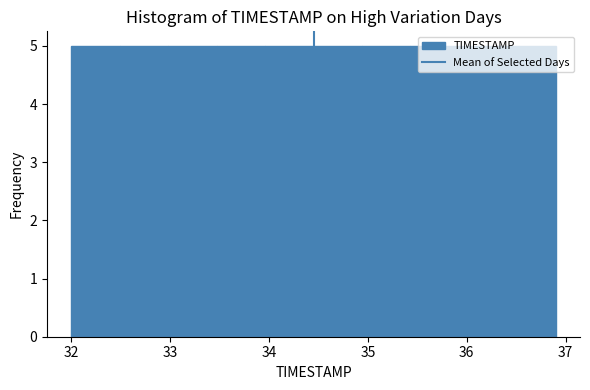

Reading left to right, list every bar in this chart as the range it spans on the x-axis followed by its height. Neither the bar edges nor the heights are printed on the chart, so give them approximately, as read against the axes.

32.00 to 32.49: 5
32.49 to 32.98: 5
32.98 to 33.47: 5
33.47 to 33.96: 5
33.96 to 34.45: 5
34.45 to 34.94: 5
34.94 to 35.43: 5
35.43 to 35.92: 5
35.92 to 36.41: 5
36.41 to 36.90: 5